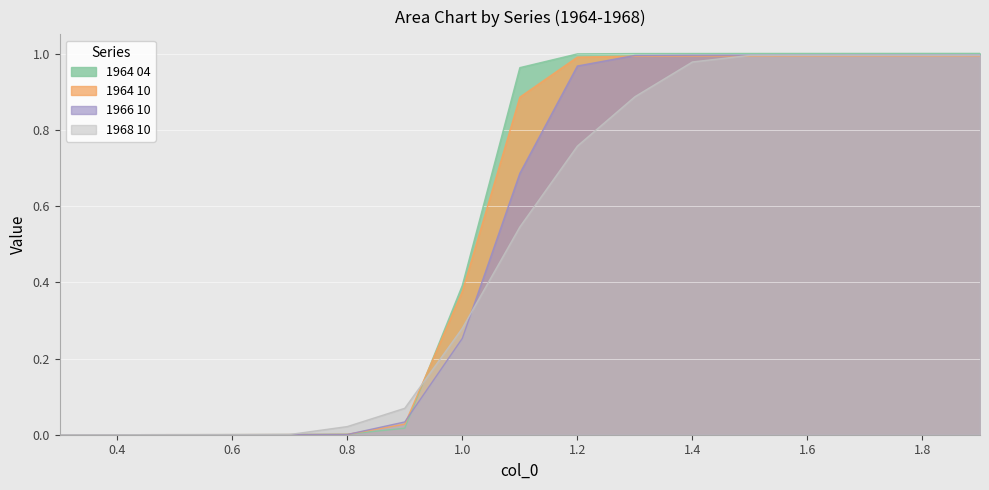

What is the difference between the 1964 10 values at 0.8 and 1.3?

1.0